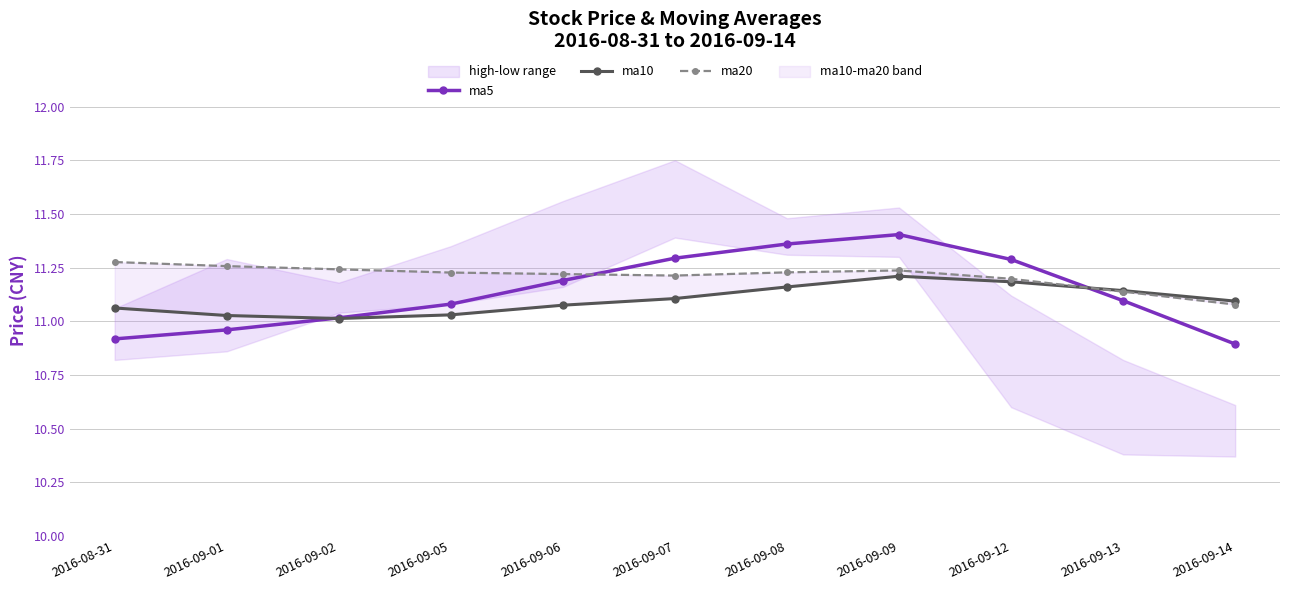

At which label is ma5 closest to 11?

2016-09-02